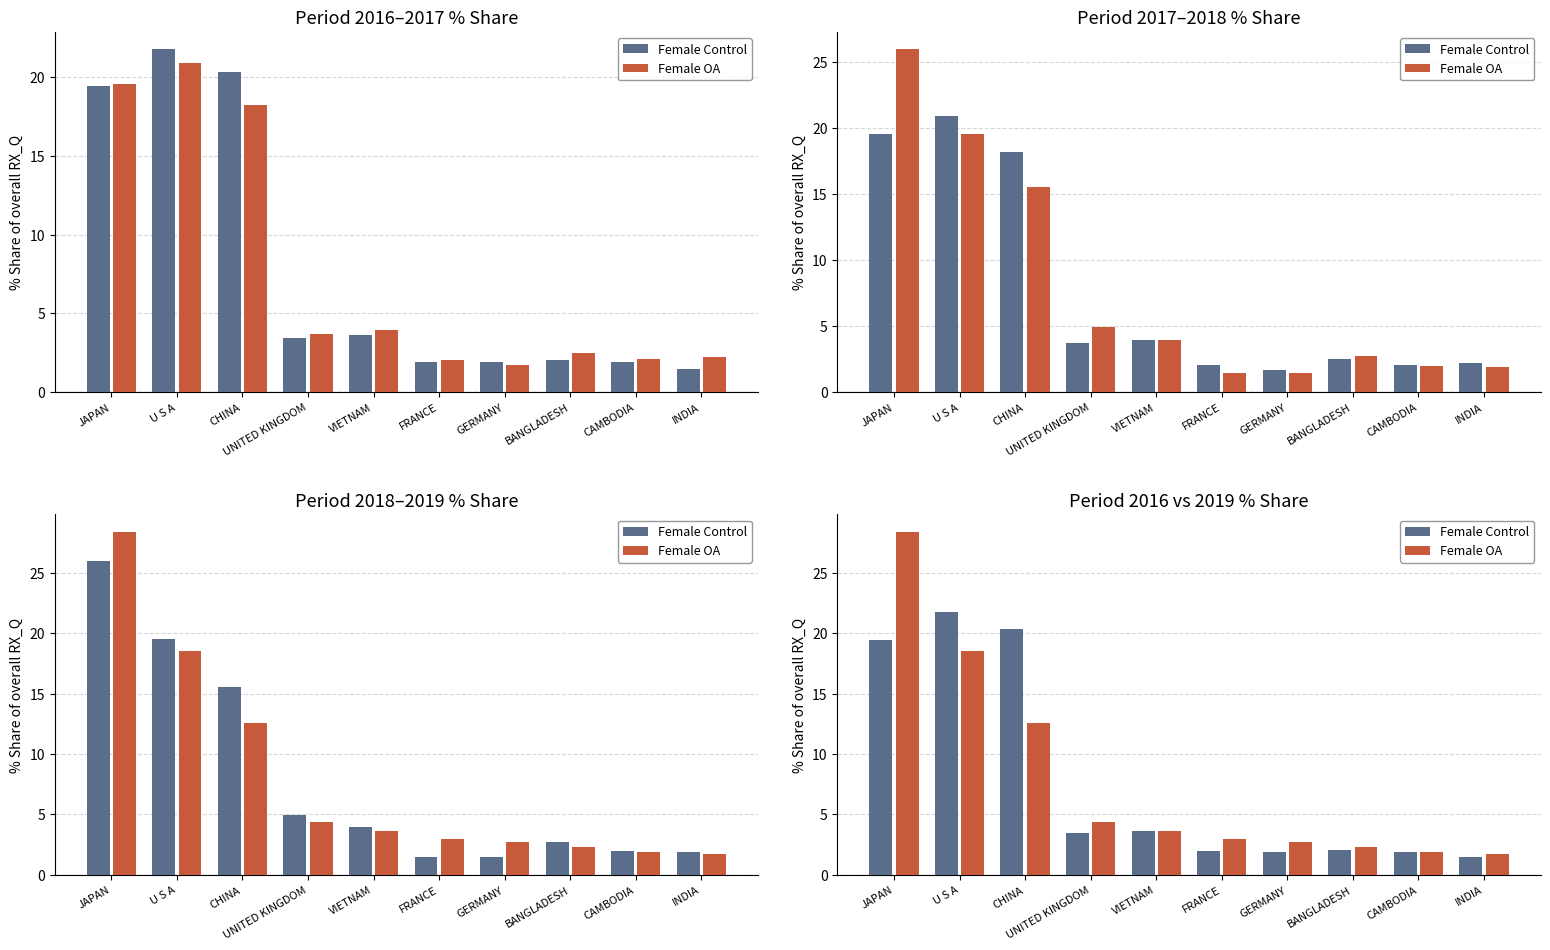

What is the label of the 10th bar from the right?

JAPAN